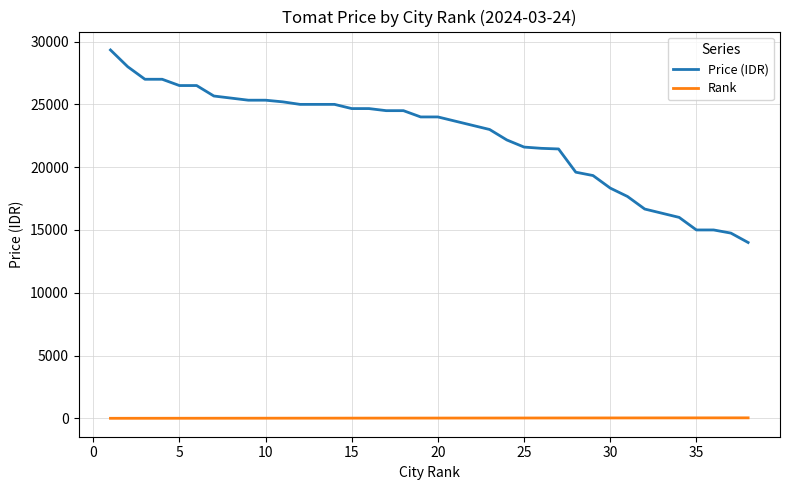

Rank the series by their average value, from highest to lowest.

Price (IDR), Rank